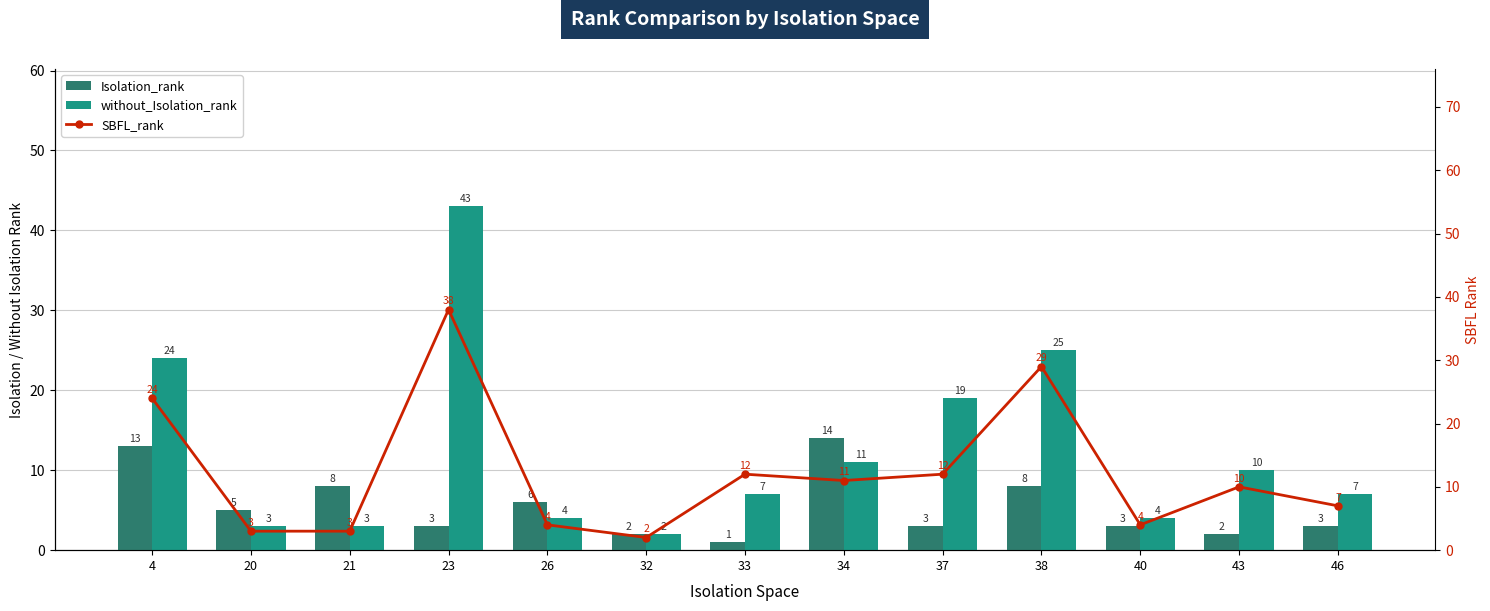

What is the sum of the Isolation_rank values at 26 and 32?

8